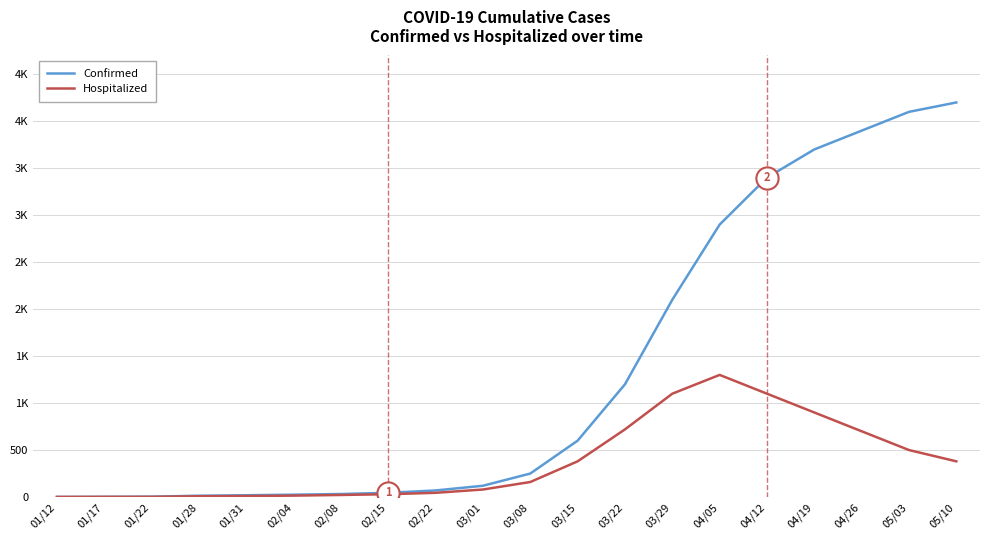

Is this an area chart (filled region under the line)?

No